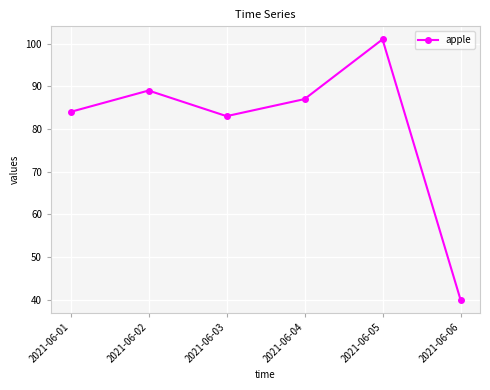

What is the difference between the maximum and minimum values?

61